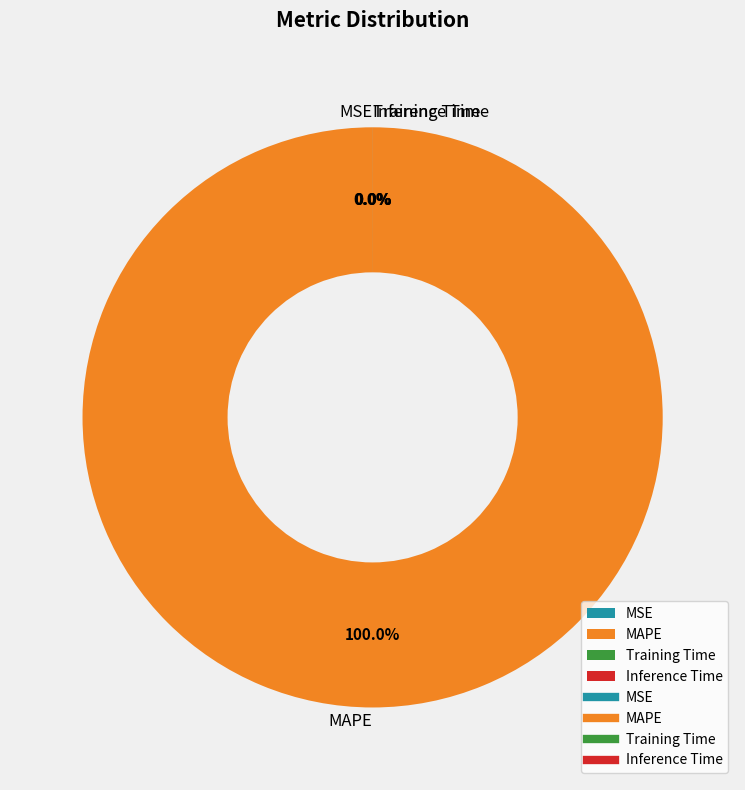

Which slice is the smallest?

MSE